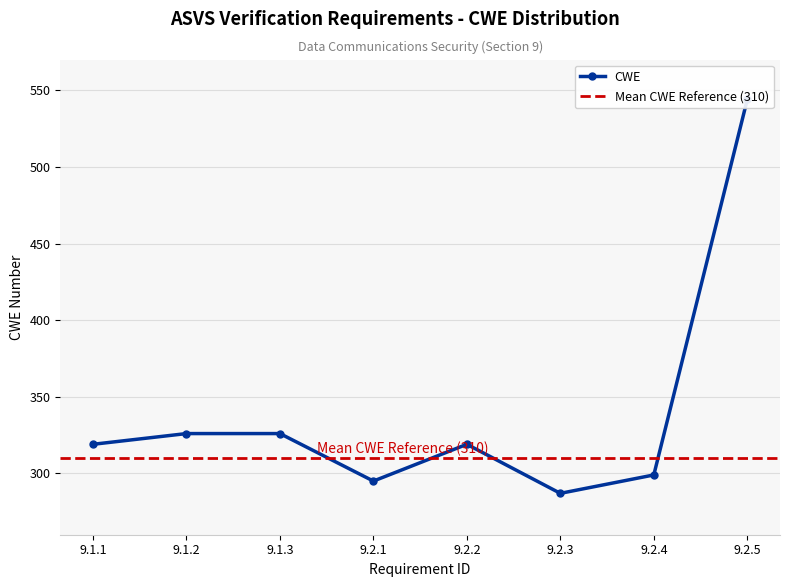

How many points are lower than both their immediate neighbors (excluding endpoints)?

2